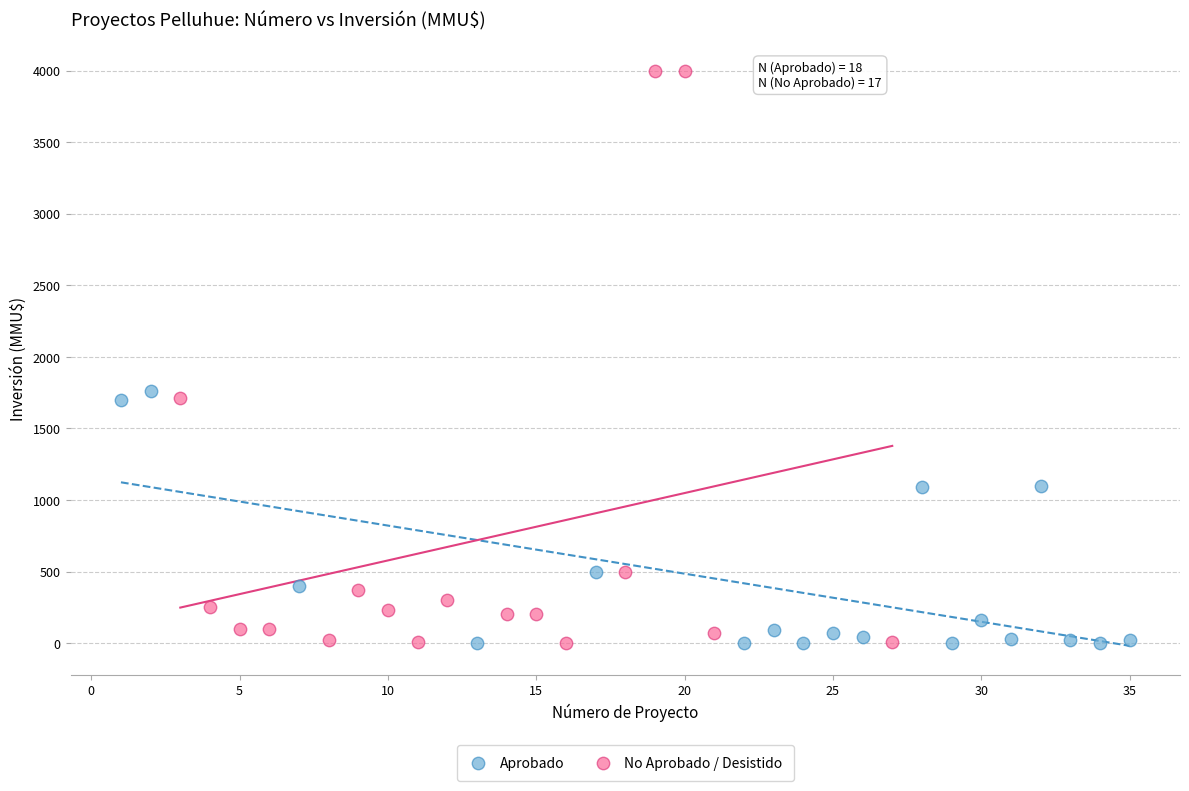

Which series has the largest Y range (max minus min)?

No Aprobado / Desistido